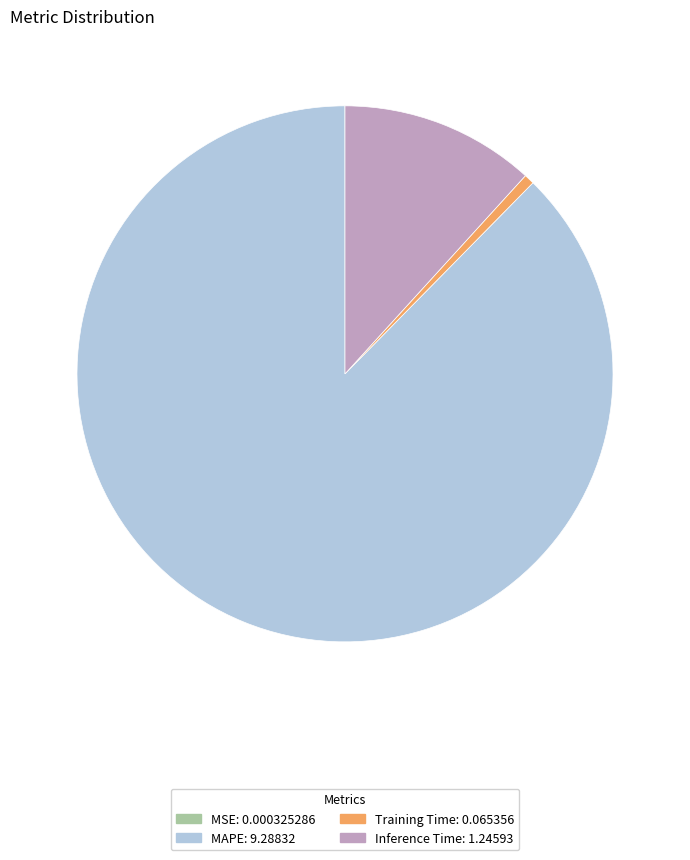

Between MAPE: 9.28832 and Training Time: 0.065356, which is larger?

MAPE: 9.28832